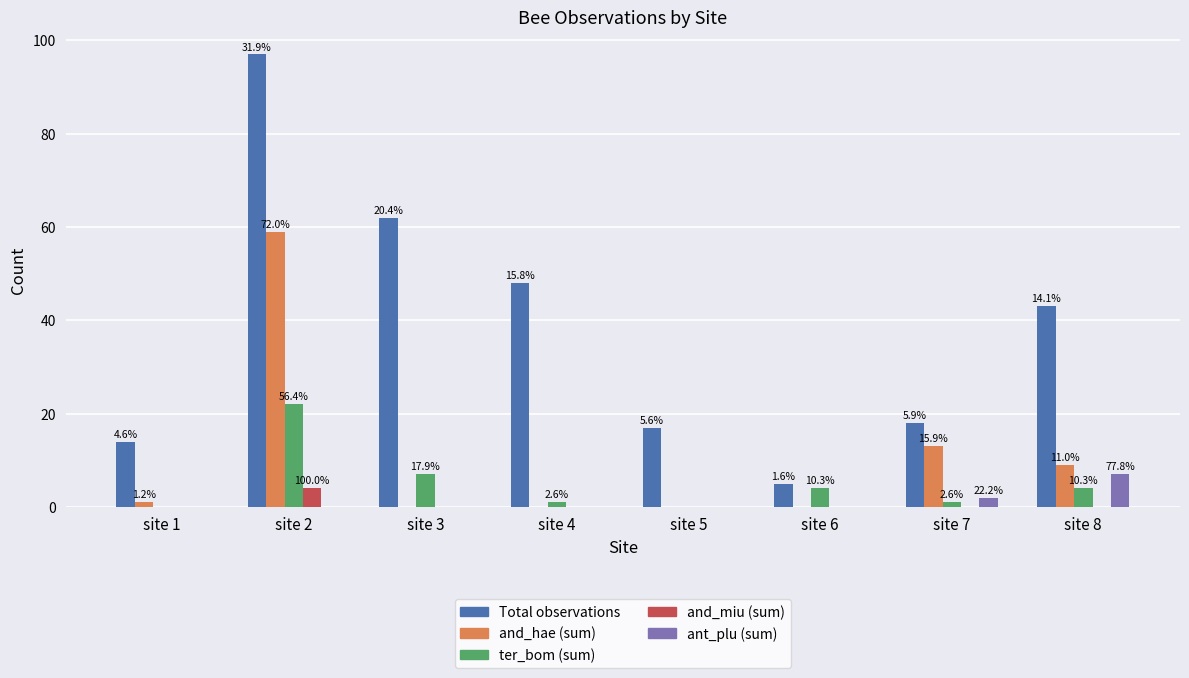

What are all the series names shown in the legend?

Total observations, and_hae (sum), ter_bom (sum), and_miu (sum), ant_plu (sum)